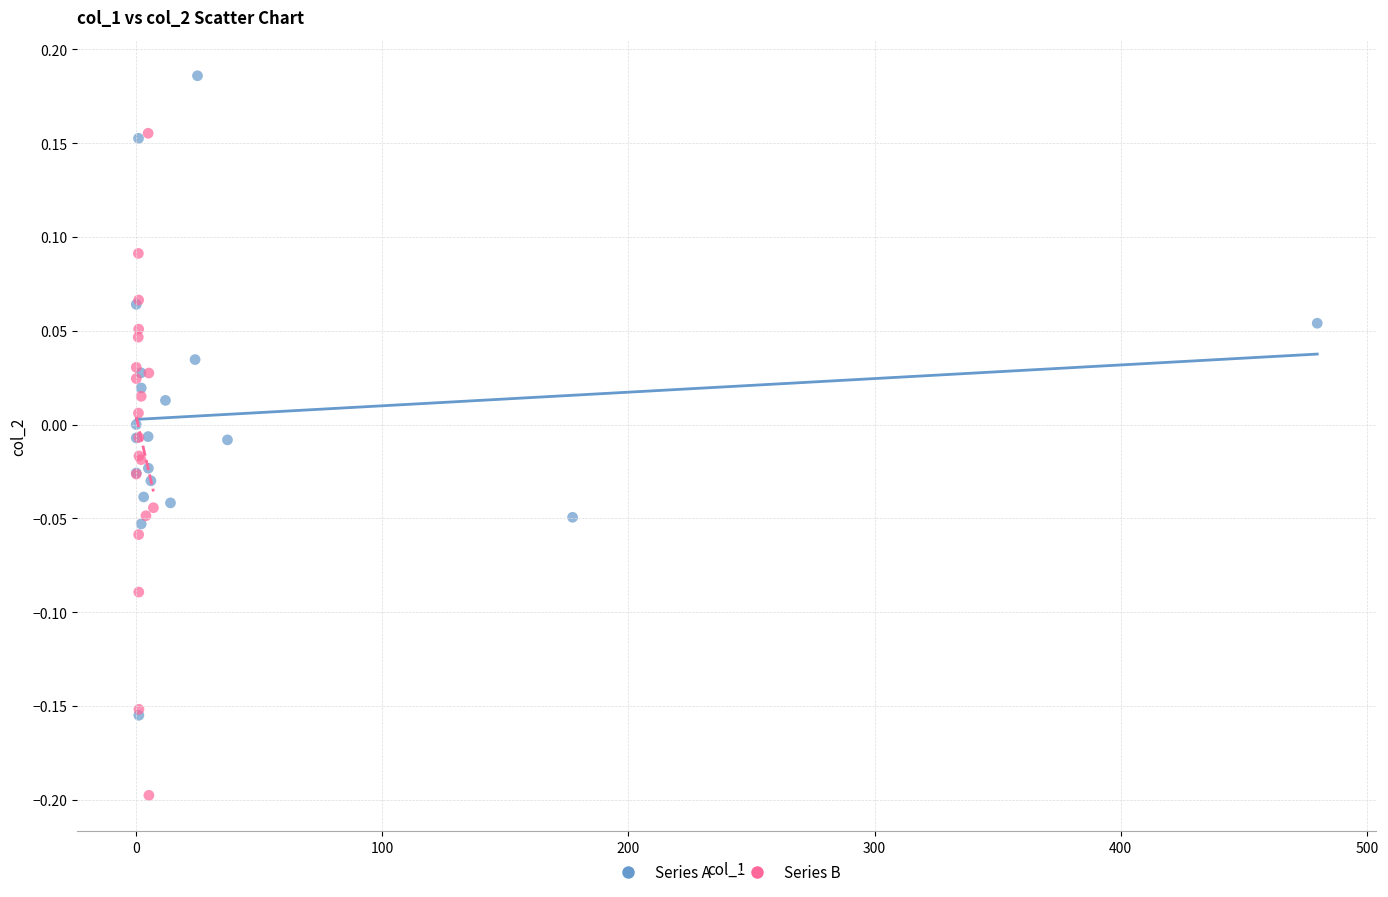

Which series reaches the minimum Y coordinate?

Series B